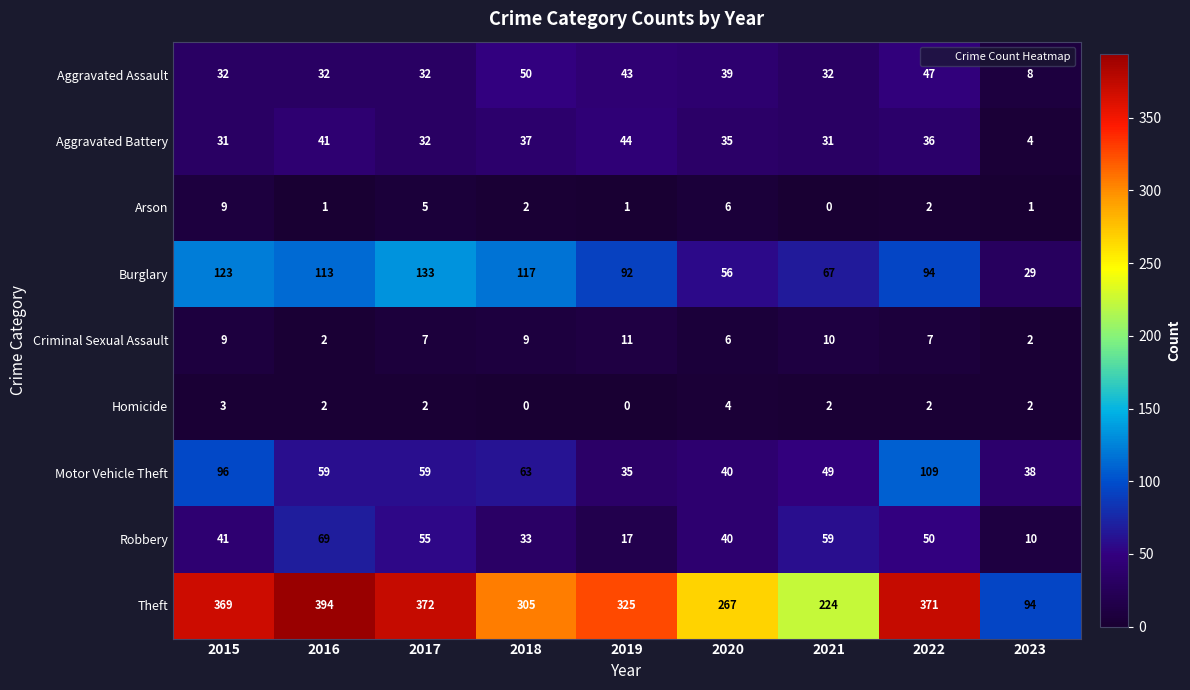

Between 2016 and 2017, which series saw the biggest shift?

Theft